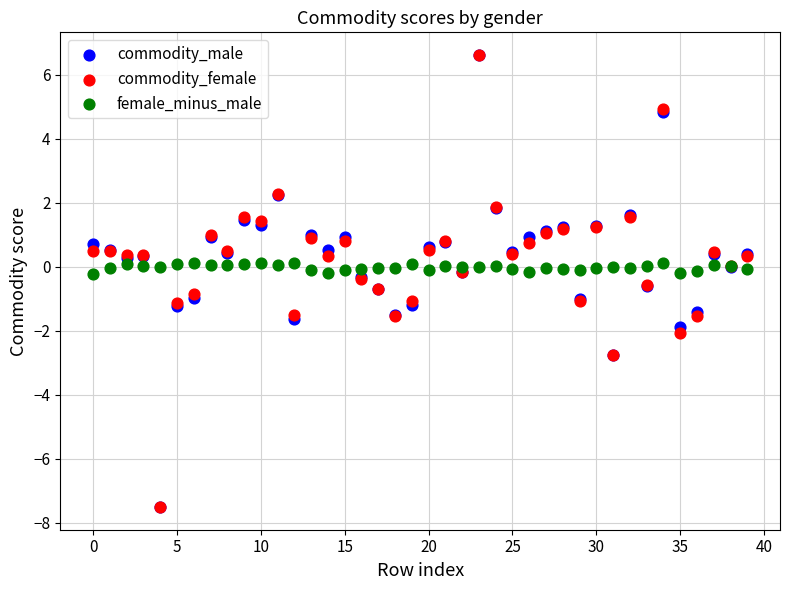

What are all the series names shown in the legend?

commodity_male, commodity_female, female_minus_male